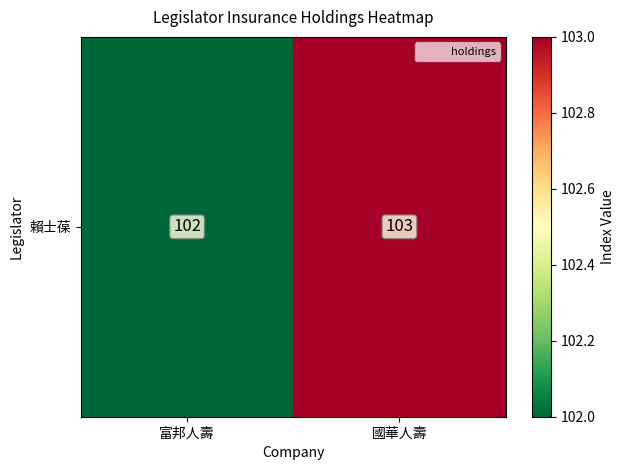

Is it true that the value at 國華人壽 is 103?

True